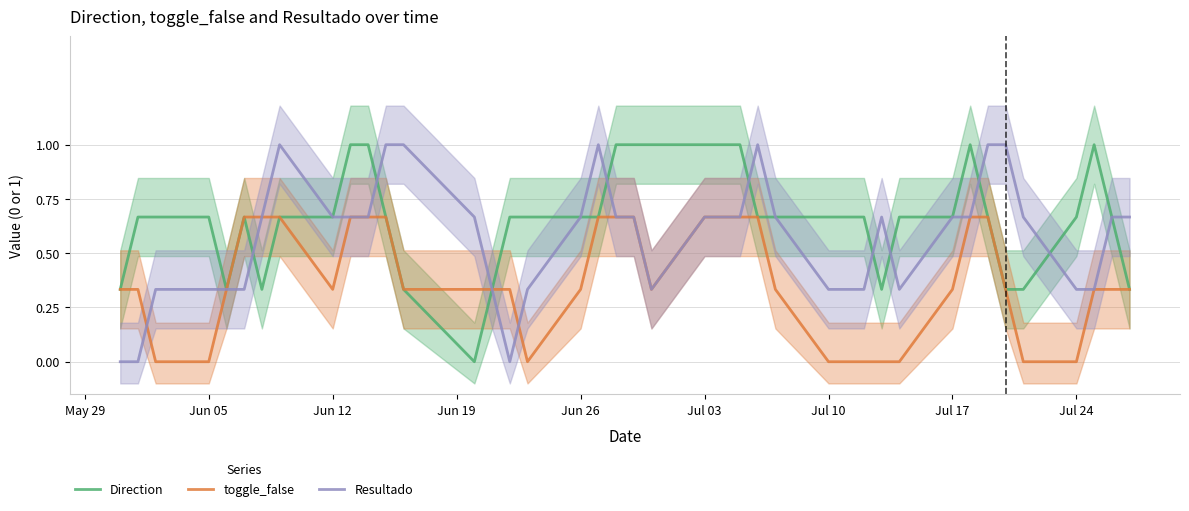

True or false: Direction and toggle_false cross at least once.

False